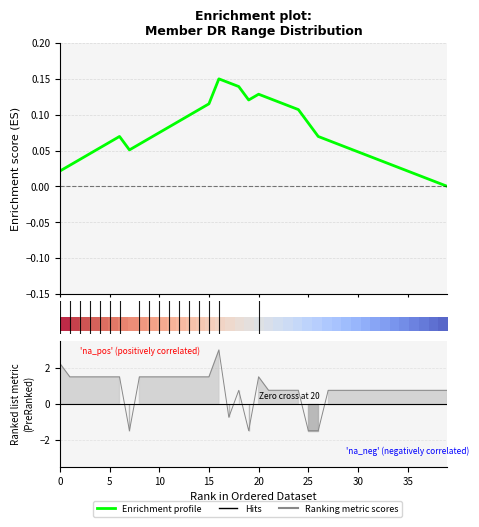

What is the value of the Enrichment profile point at the 10th from the left?

0.1